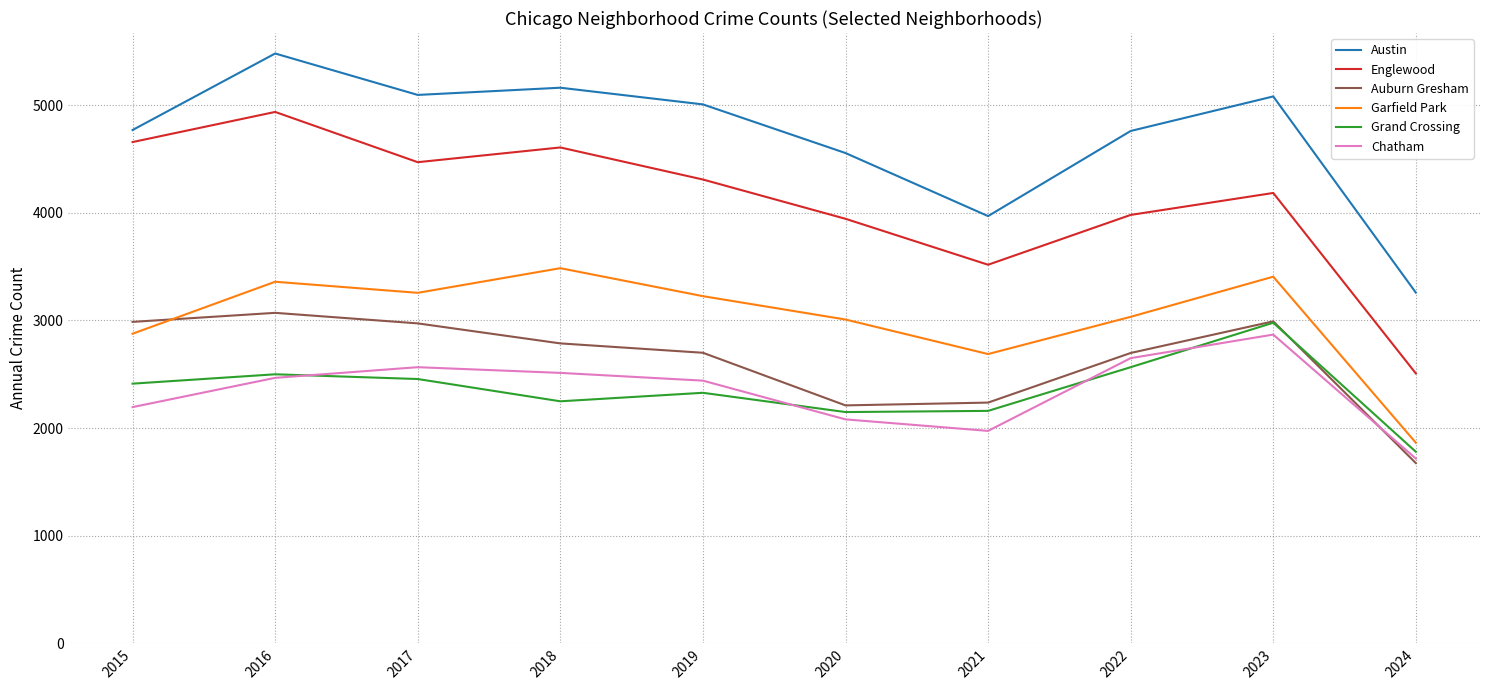

At how many categories does at least one series exceed 3355?

9